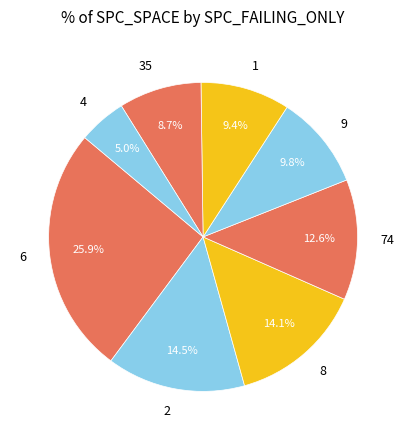

Between 8 and 1, which is larger?

8